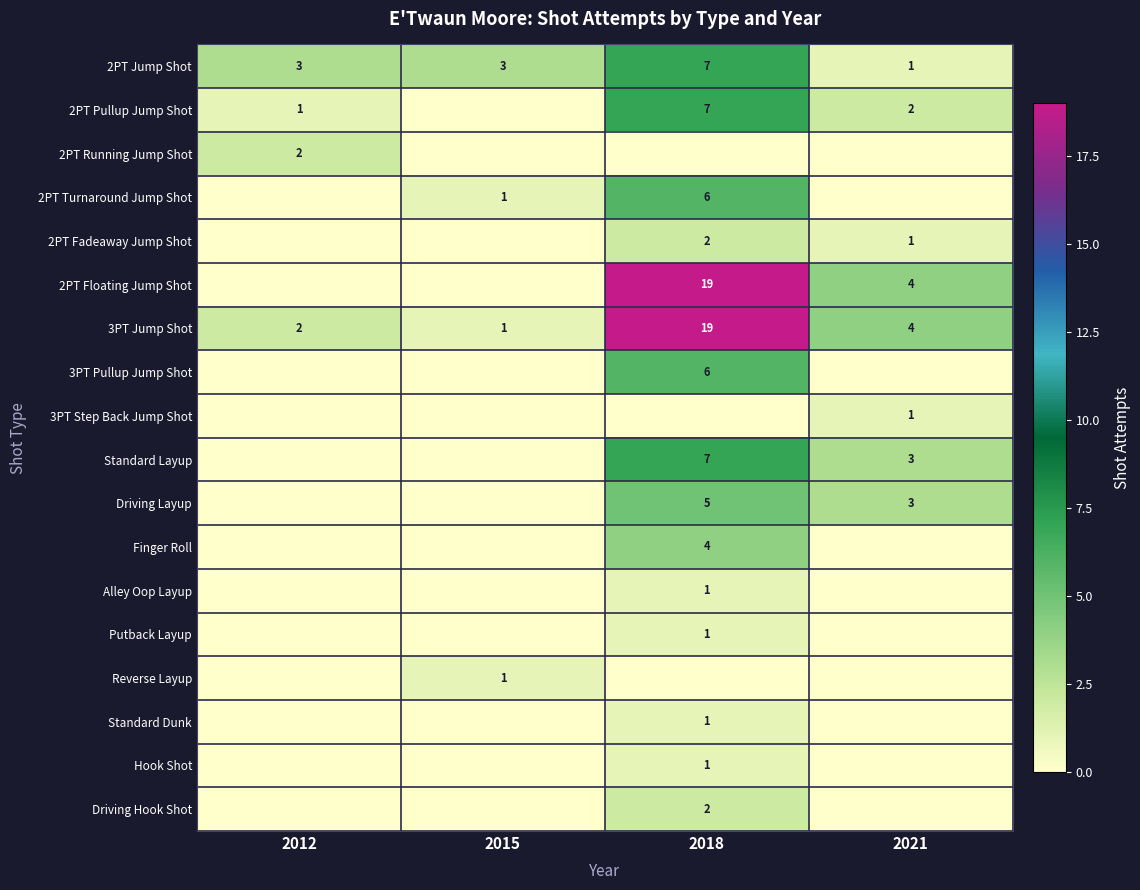

What is the sum of the 3PT Jump Shot values at 2018 and 2015?

20